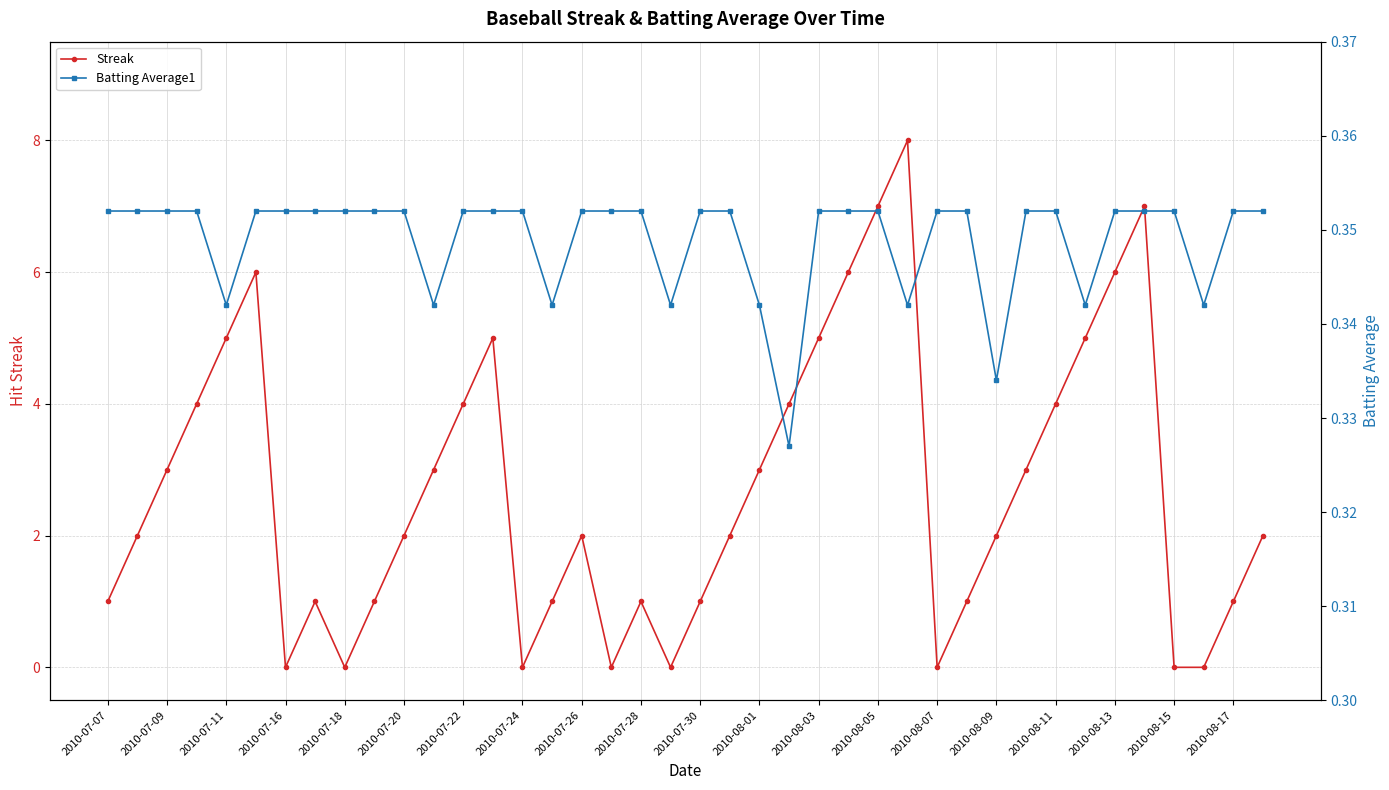

True or false: Streak has more than 1 interior local peaks.

True